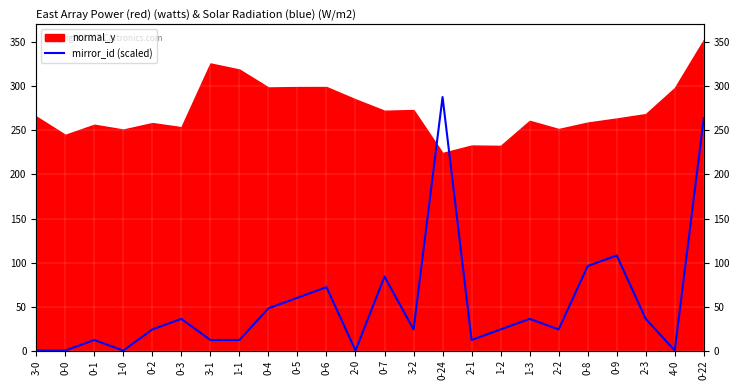

Which has a higher value, 0-8 or 0-22?

0-22